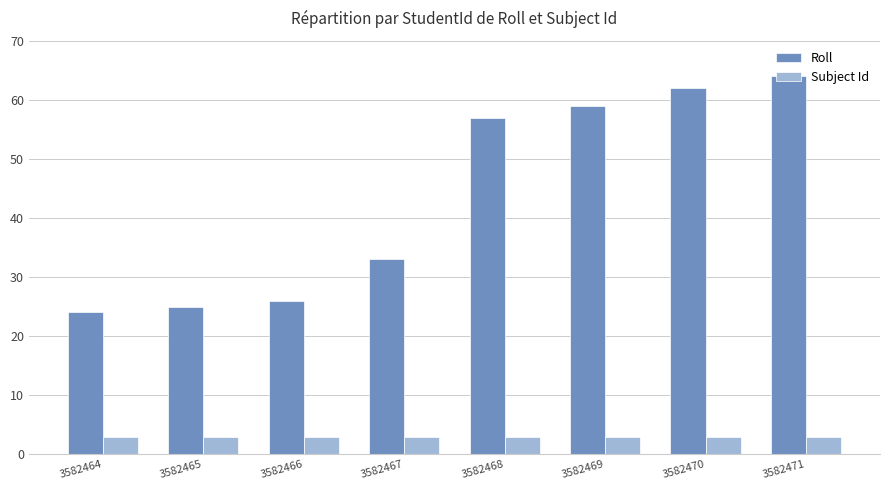

How many distinct data groups are displayed?

2